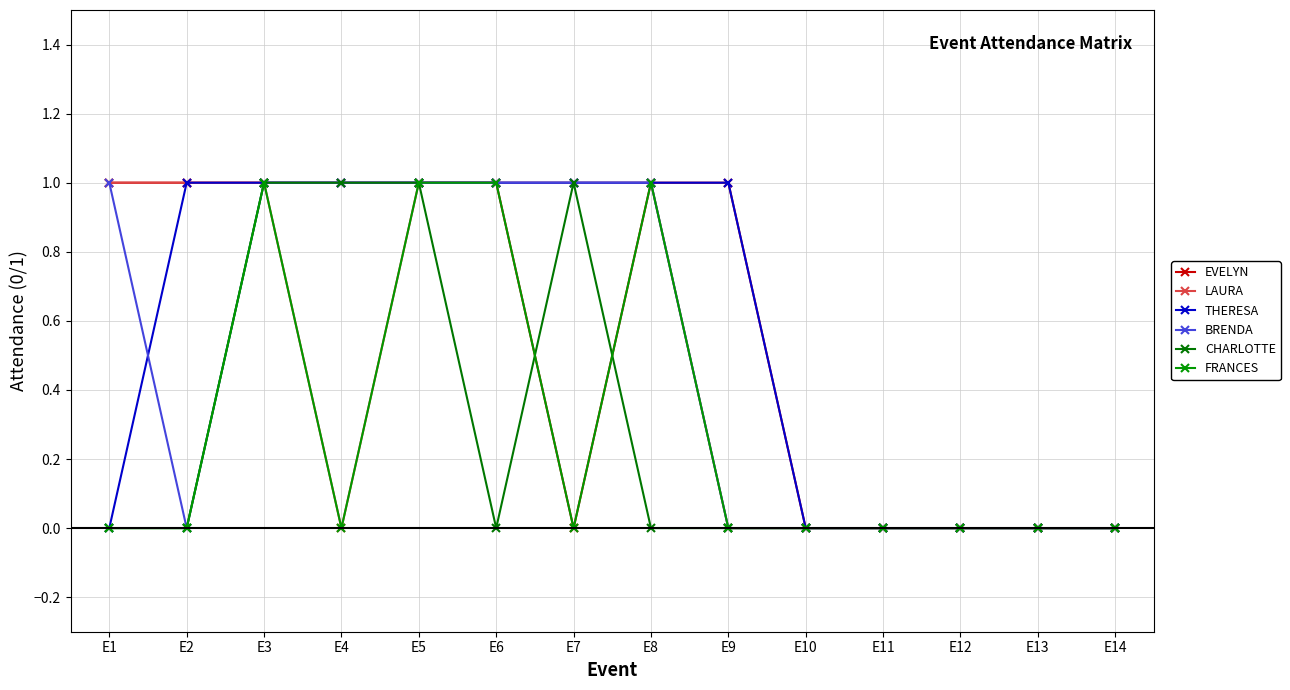

The value of FRANCES at E1 is 0. True or false?

True